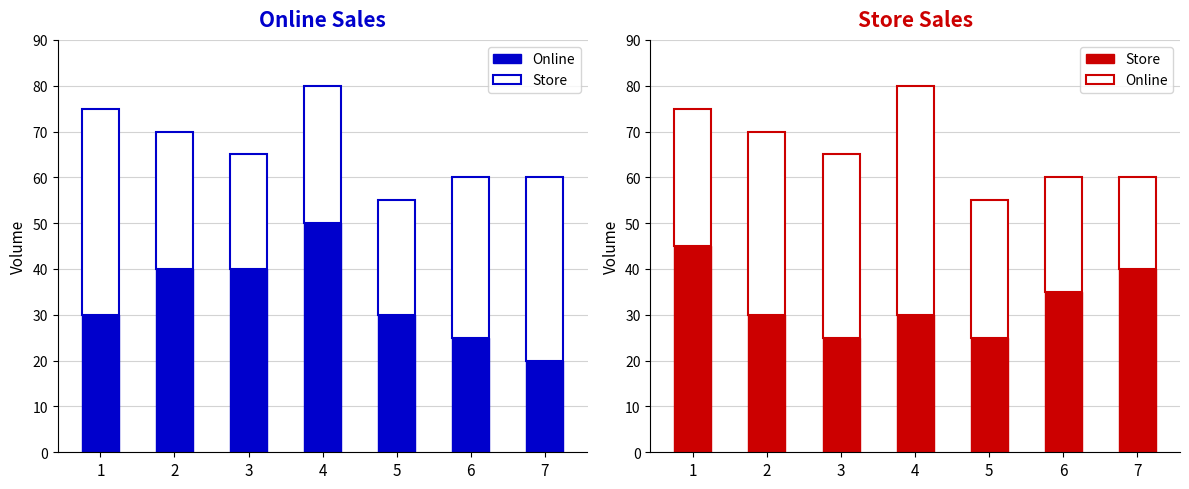

At which label does Store first exceed 30?

1